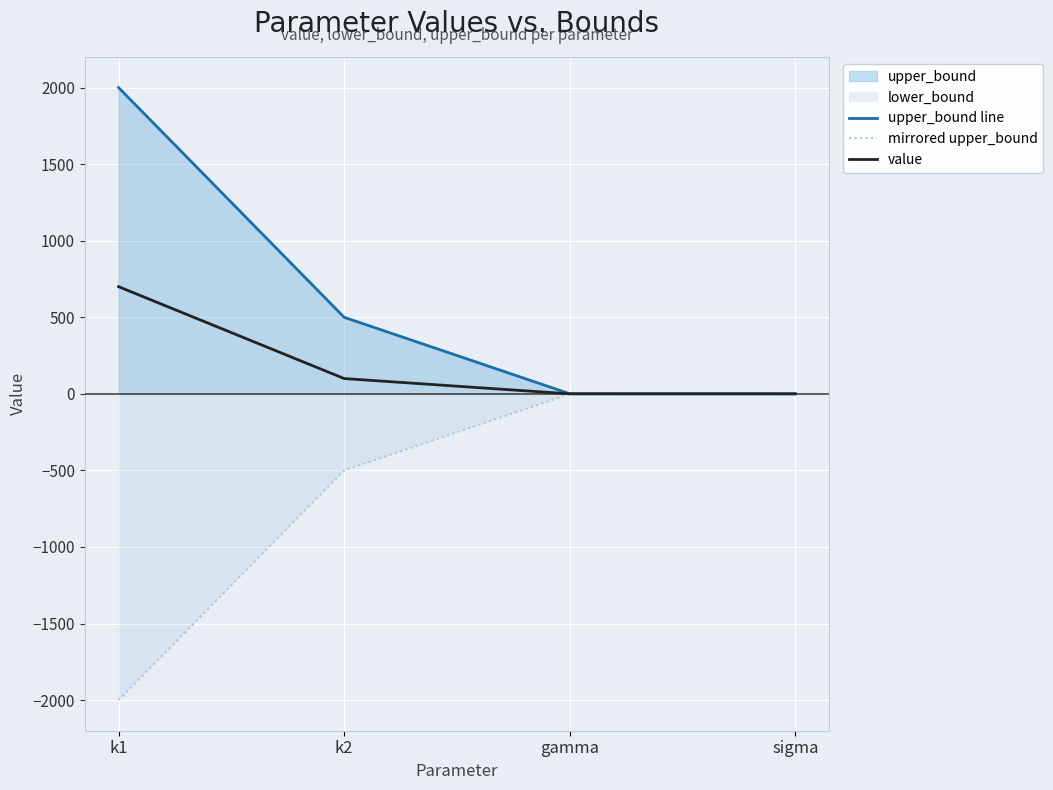

The value of value at k1 is 700.0. True or false?

True